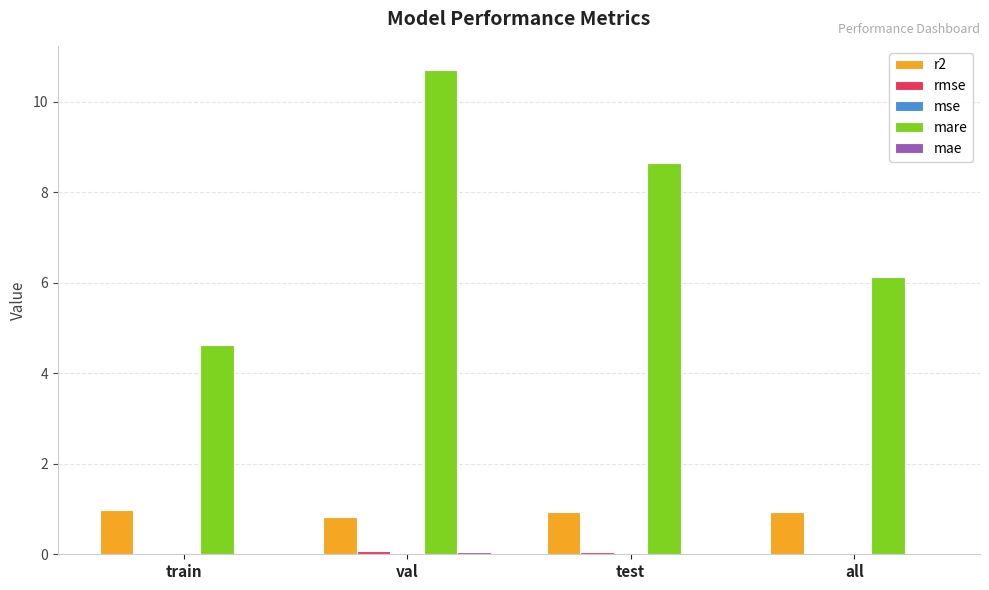

Which series has the largest range (max minus min)?

mare